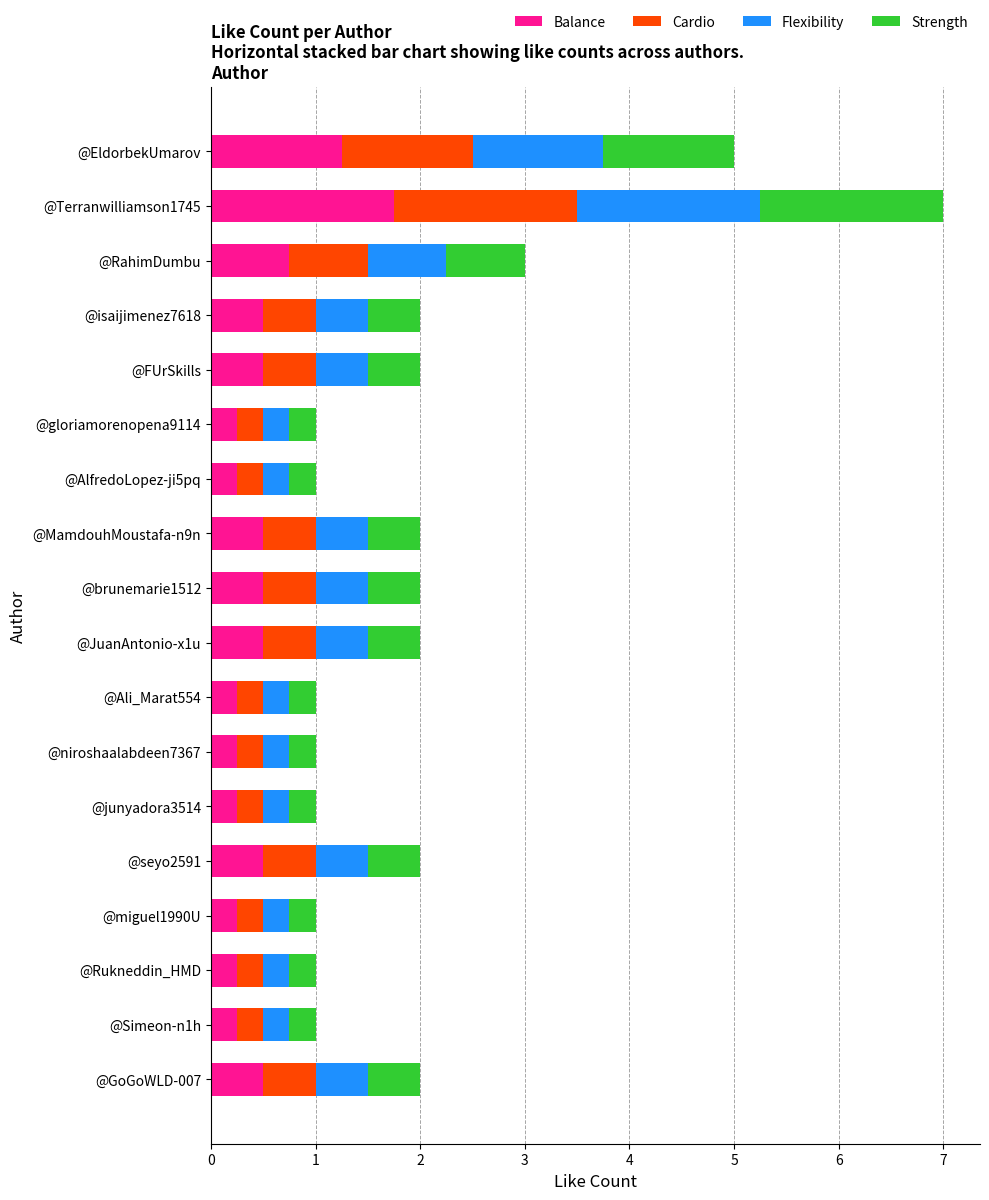

What is the difference between the maximum and second lowest values in the Balance series?

1.5